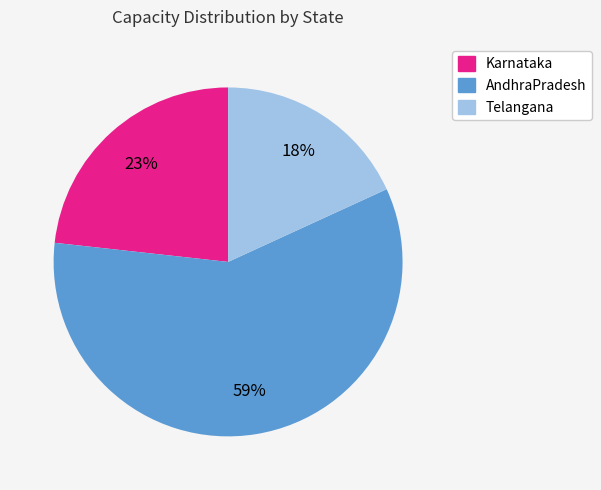

To the nearest percent, what is the average slice percentage?

33%